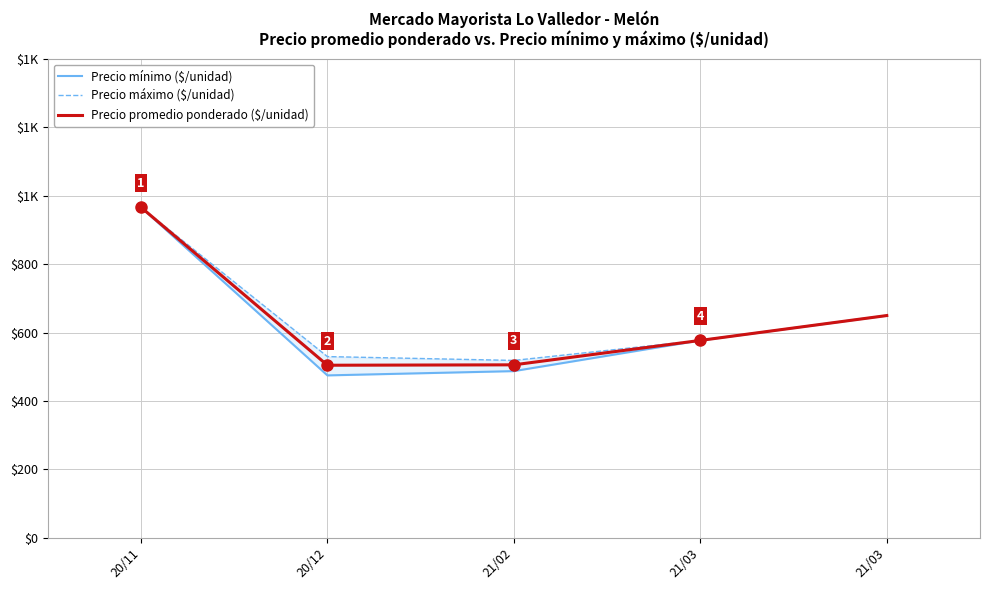

At which label does Precio mínimo ($/unidad) first exceed 577?

20/11